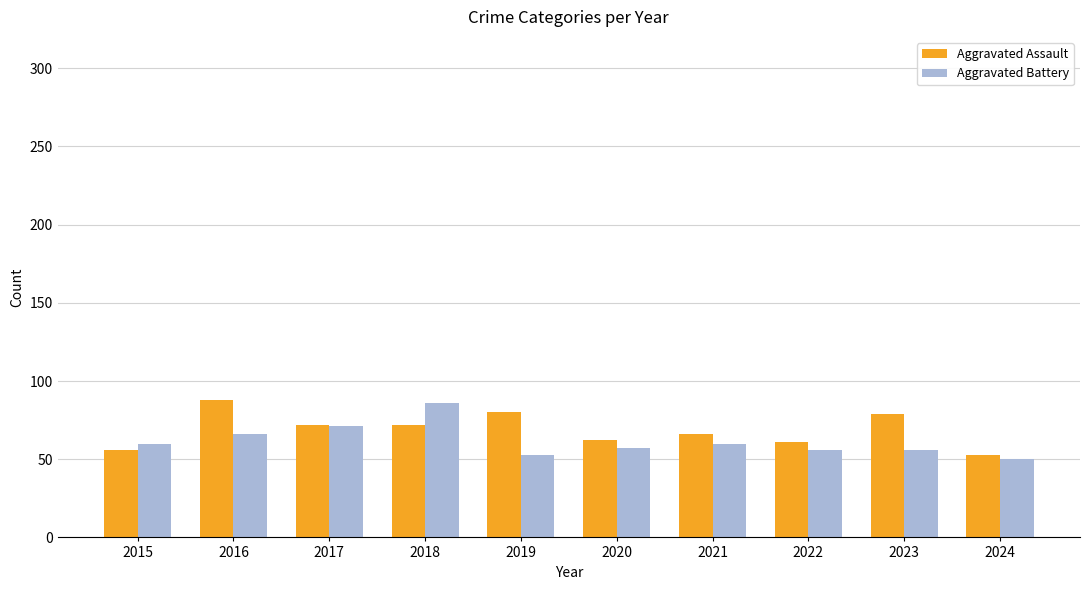

How many data points does each series have?

10